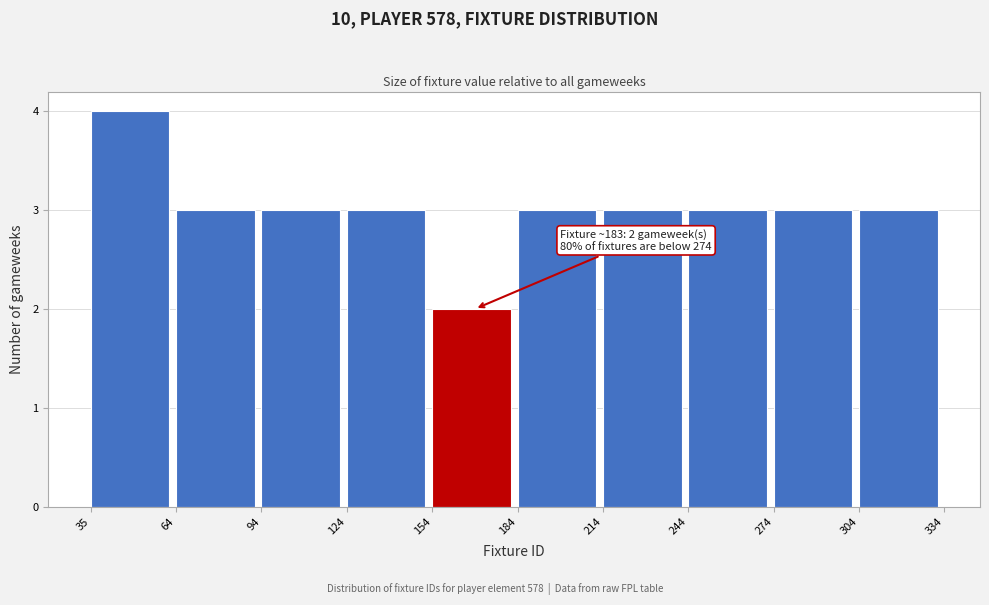

Which range on the x-axis has the tallest bar?

35 to 64